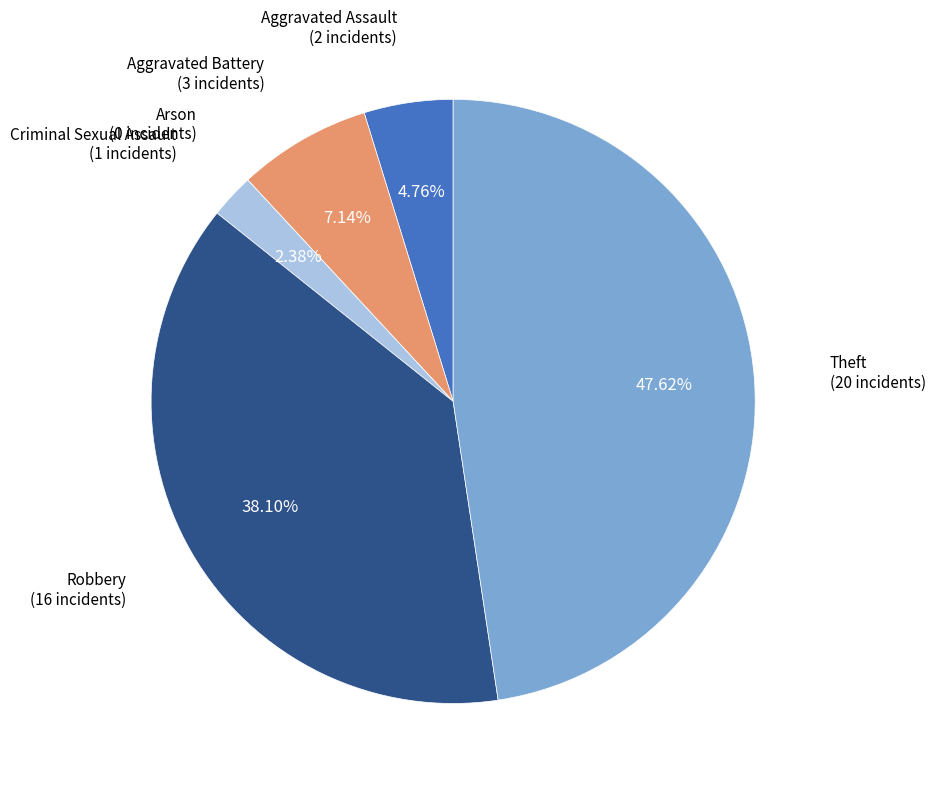

What is the smallest slice in the pie chart?

Arson